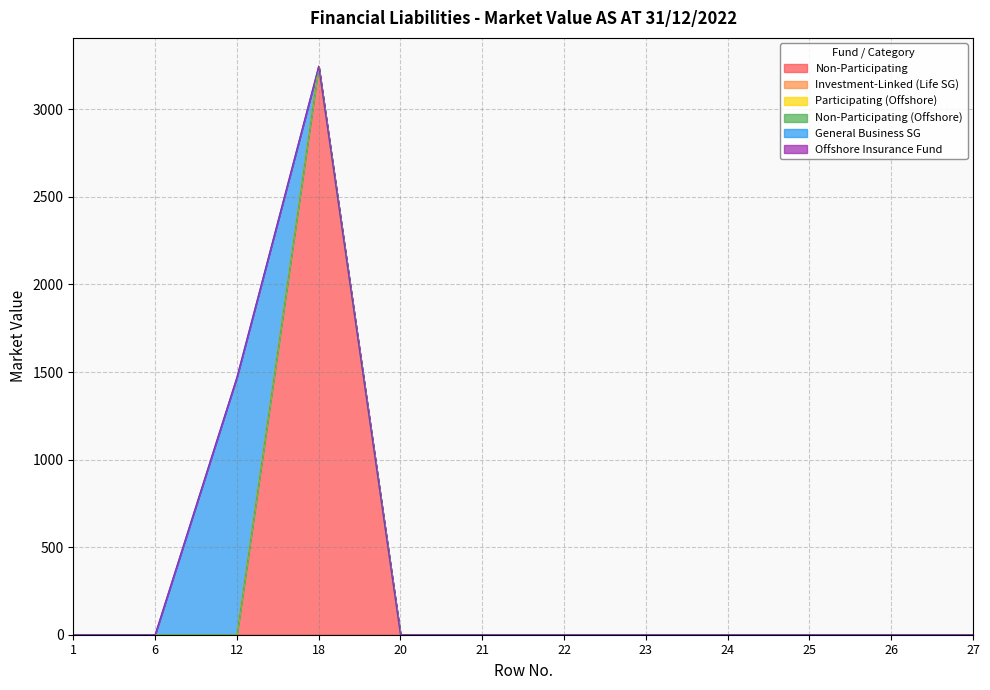

True or false: Non-Participating has a value of 0 at 21.

True